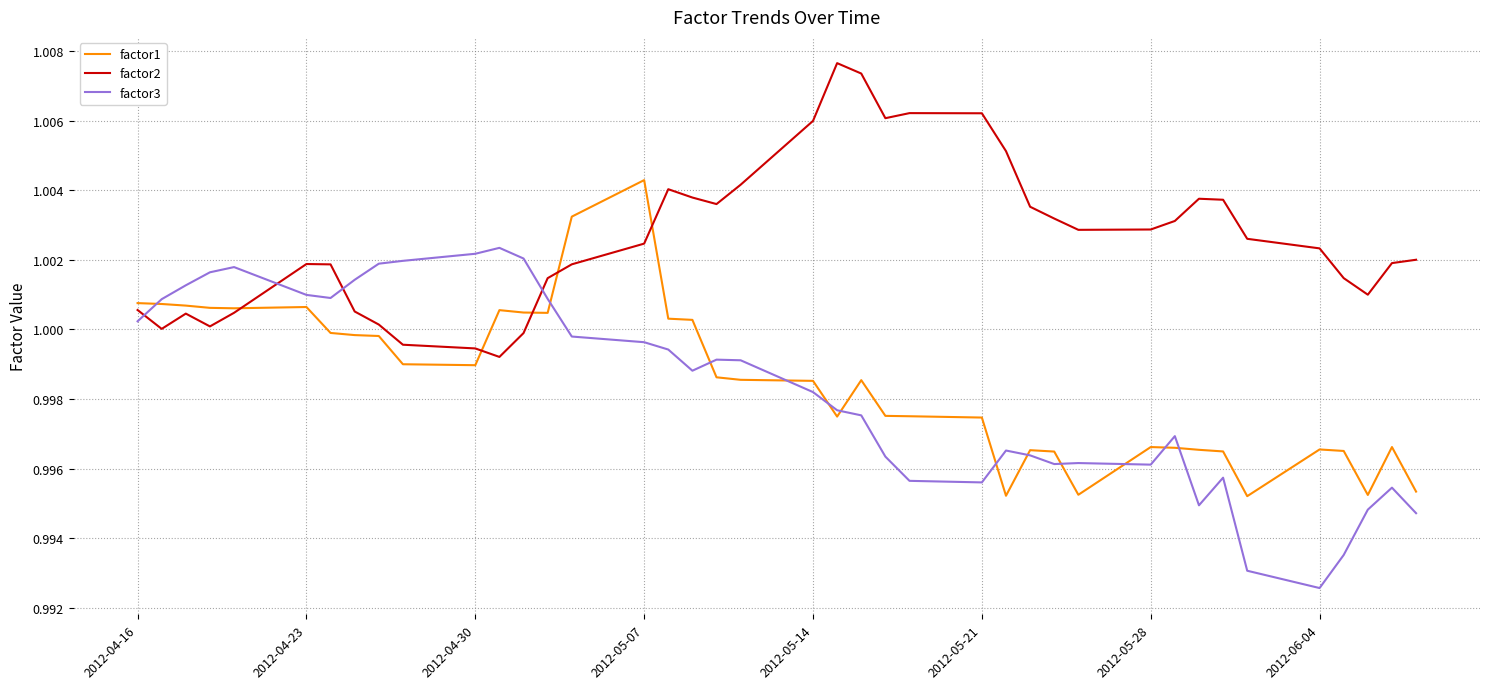

Which series has the largest total across all categories?

factor2